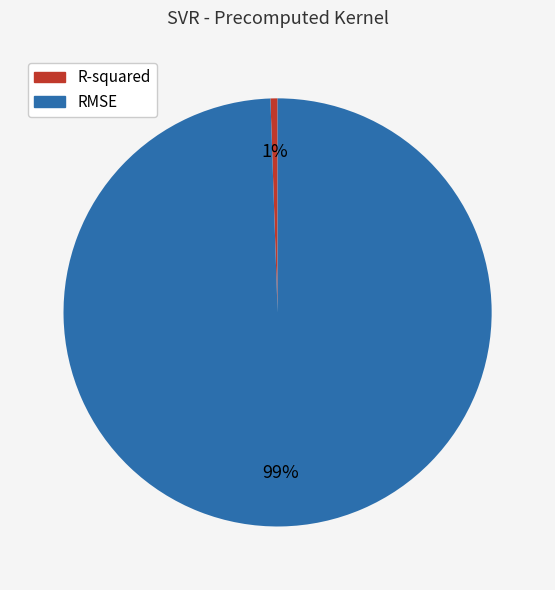

To the nearest percent, what percentage of the pie is RMSE?

99%